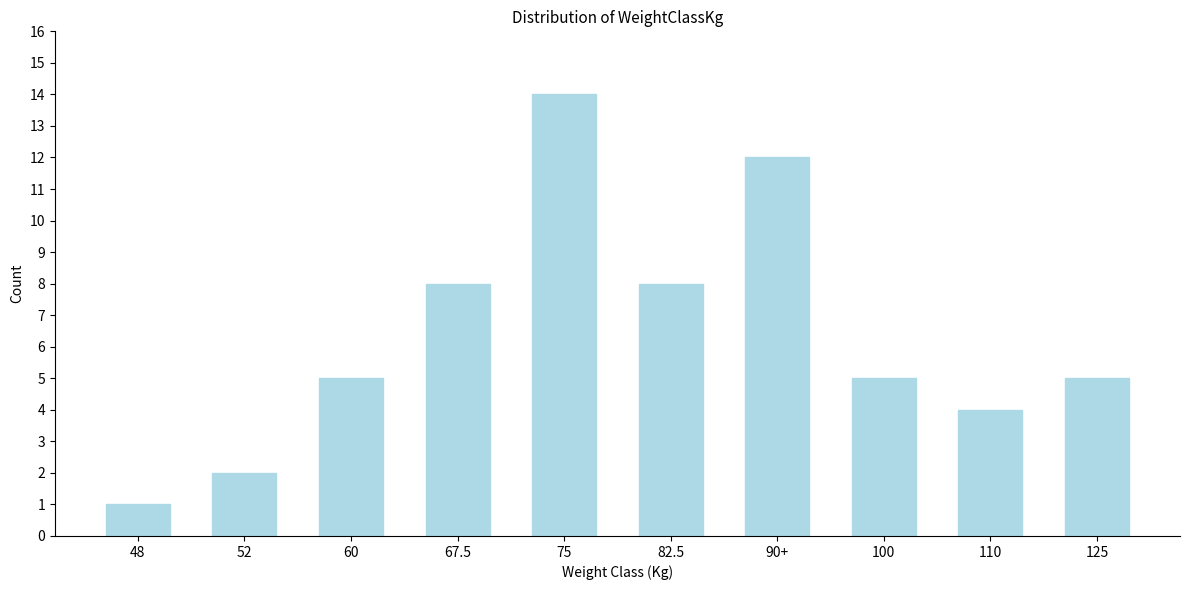

Reading left to right, extract all data points from this chart.

1	2	5	8	14	8	12	5	4	5